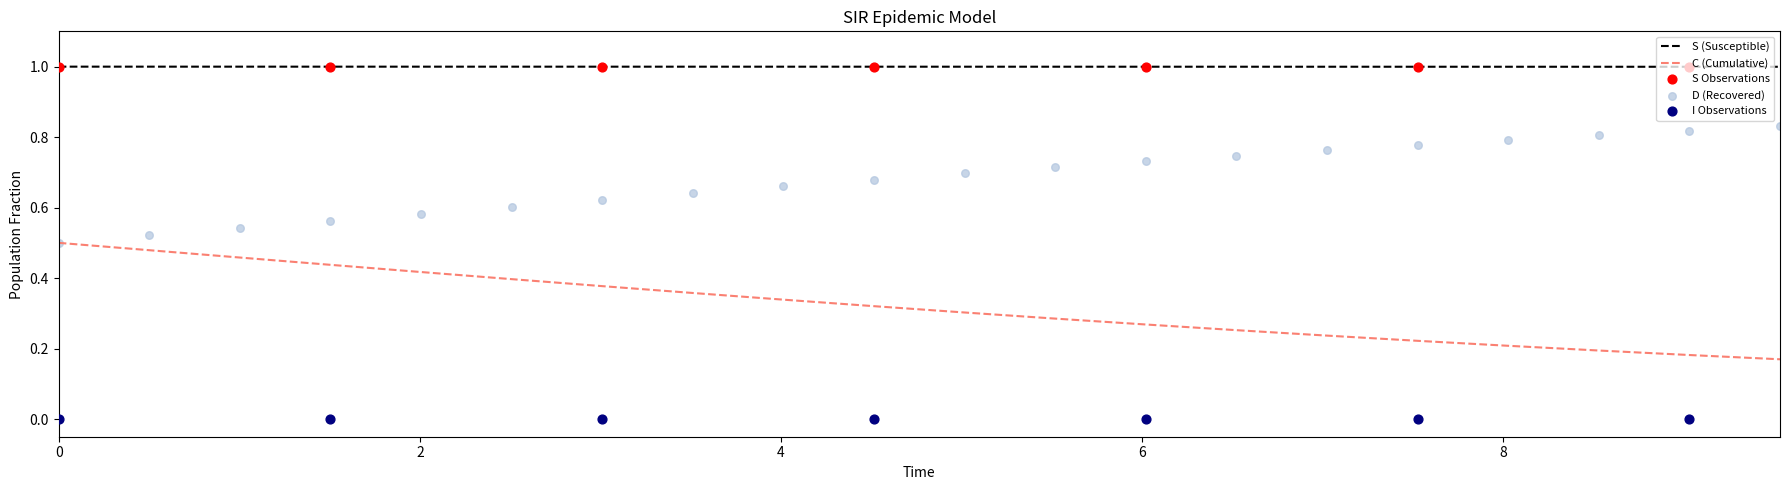

Which series has the widest spread of Y values?

C